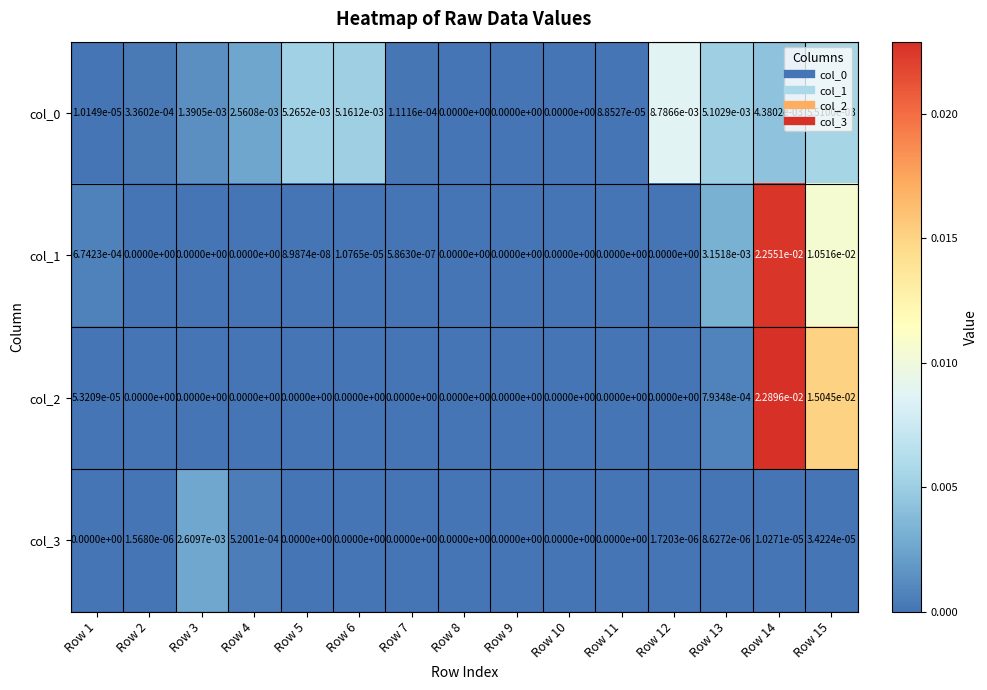

How many data points does each series have?

15